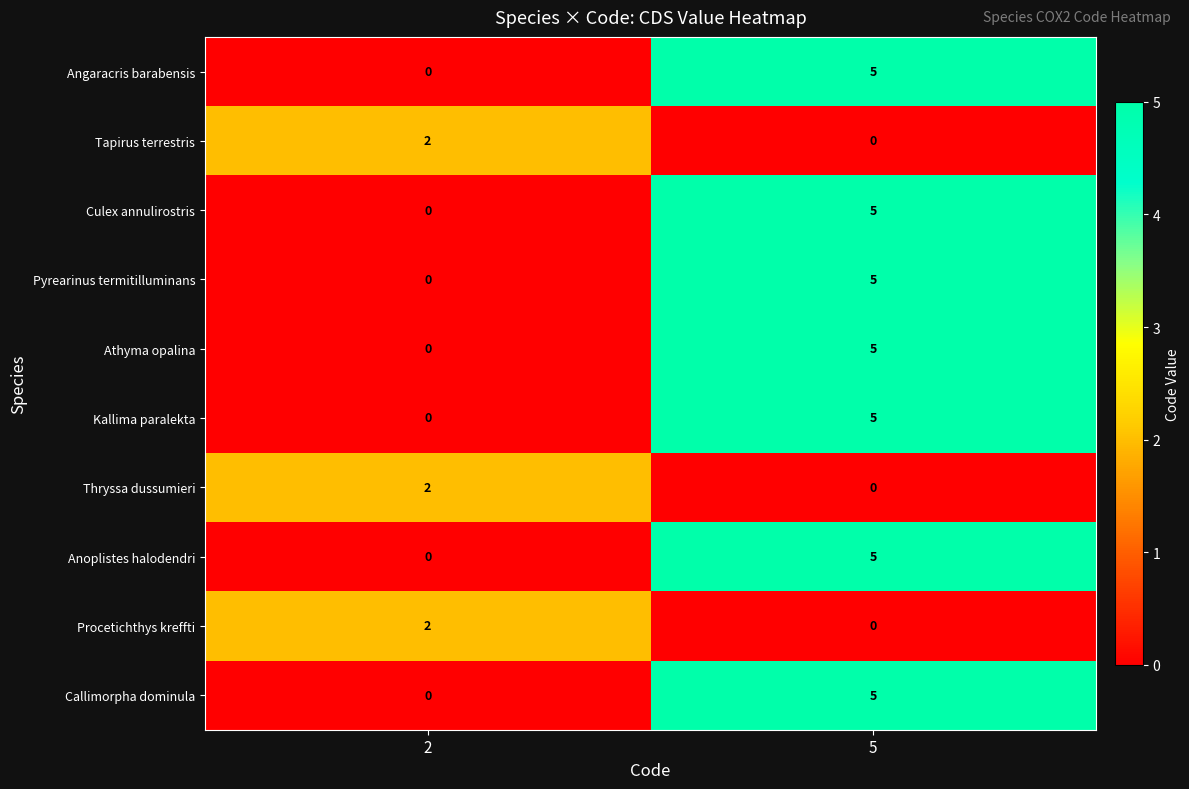

What is the sum of all Anoplistes halodendri values?

5